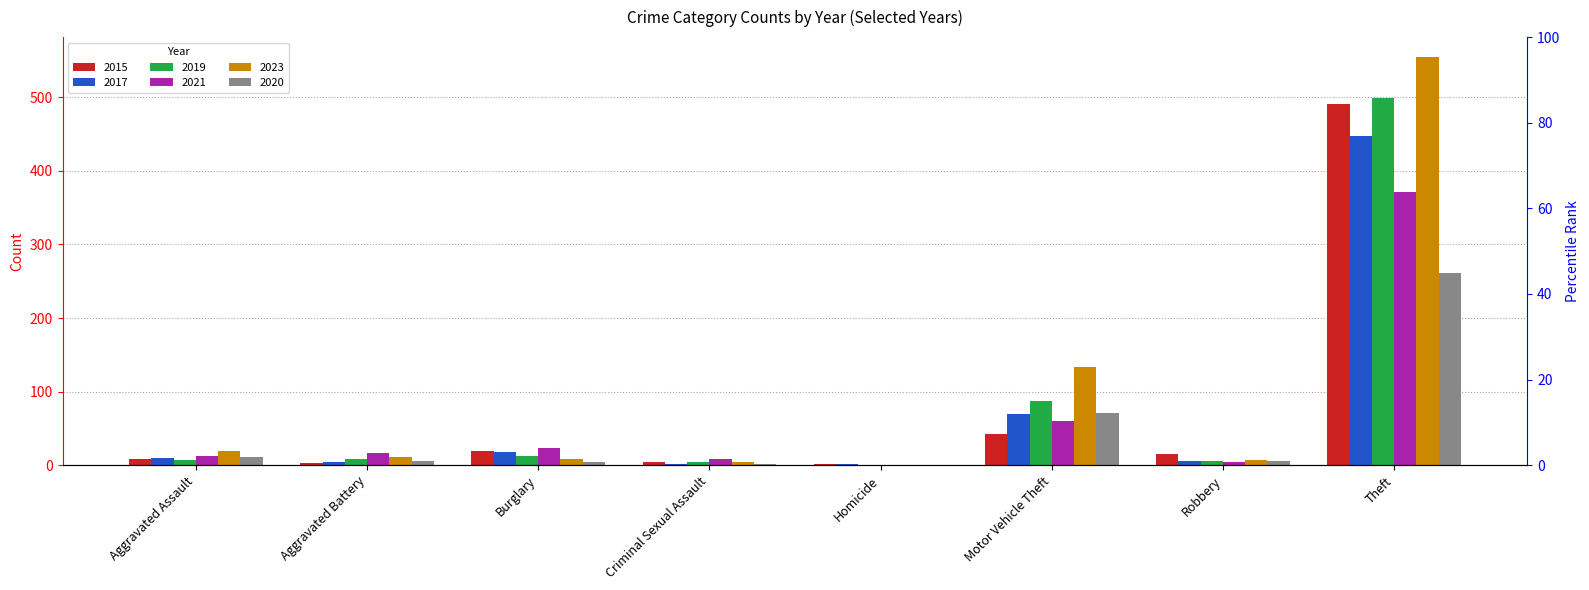

What is the difference between the second highest and second lowest values in the 2020 series?

70